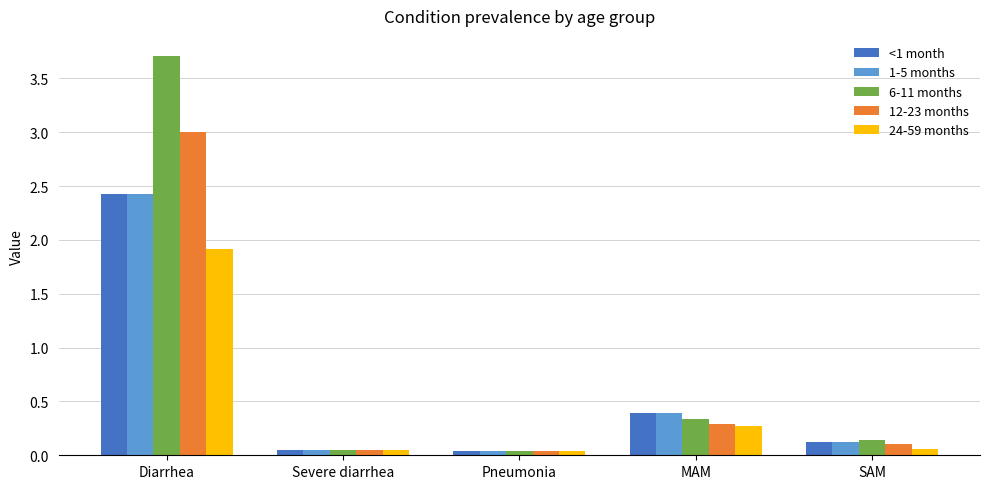

What is the average value of the <1 month series?

0.6